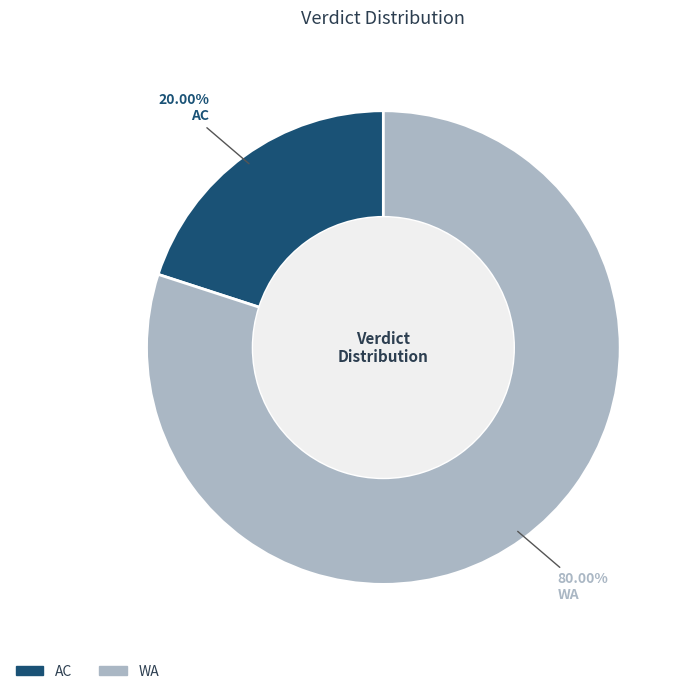

Rank the categories by value from highest to lowest.

WA, AC